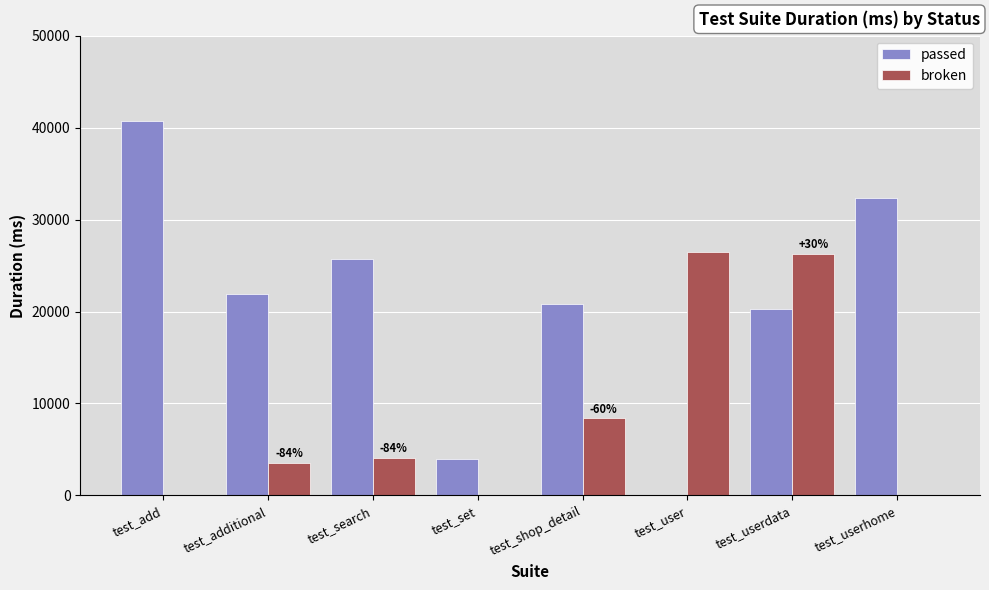

What is the total value across all series at test_shop_detail?

29223